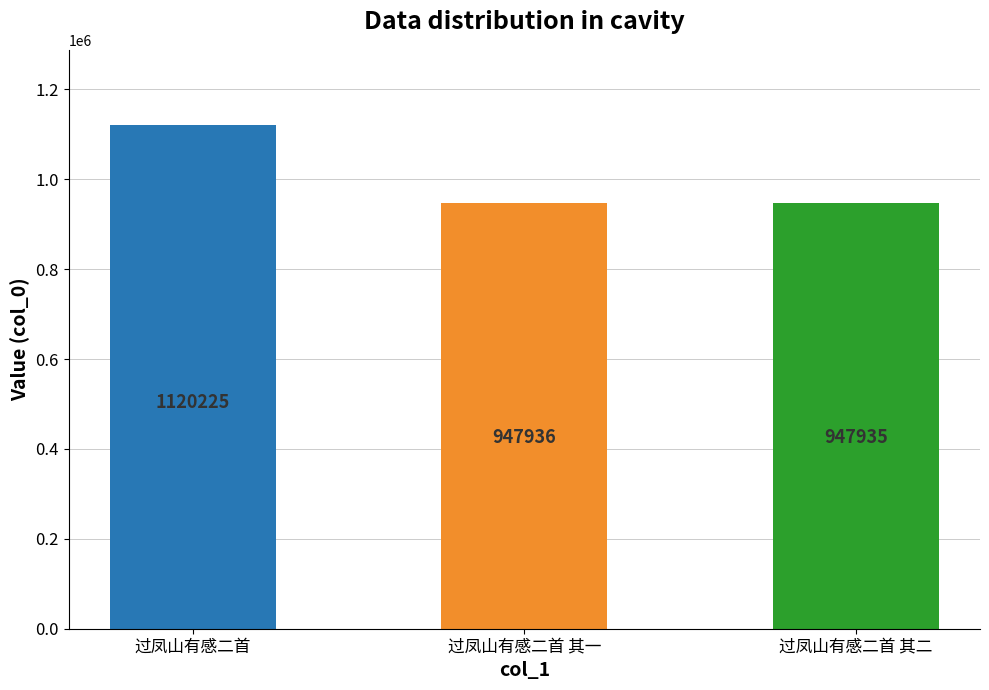

Rank the categories by value from highest to lowest.

过凤山有感二首, 过凤山有感二首 其一, 过凤山有感二首 其二